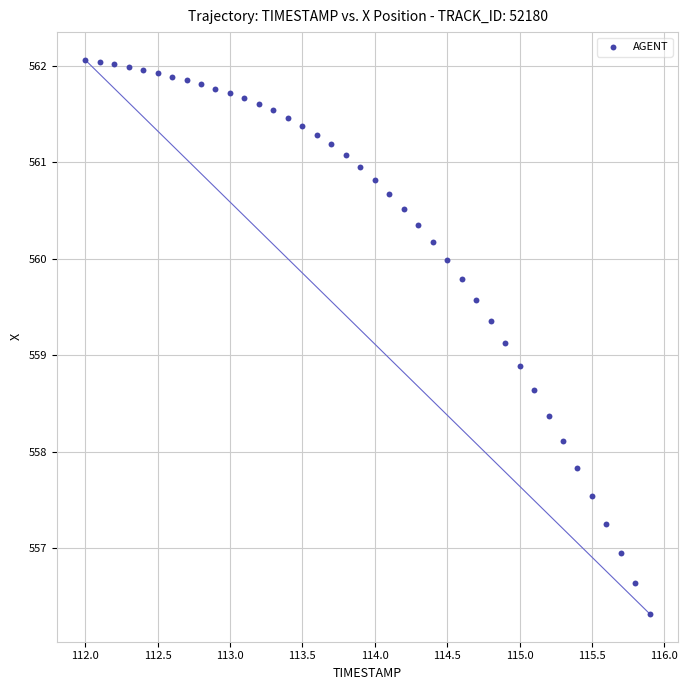

What is the range of Y values (max minus min)?

5.7